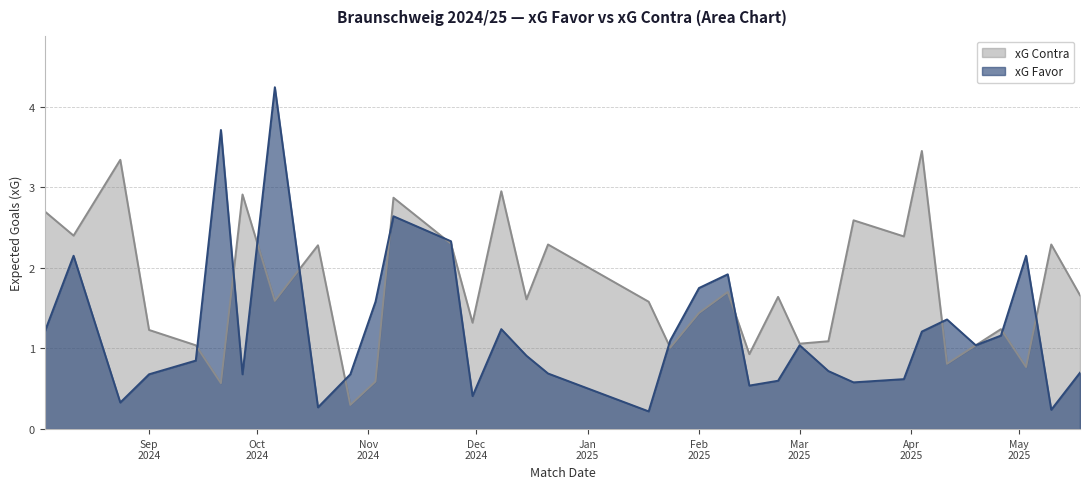

Reading right to left, what are all the values shown in this chart?

xG Favor: 0.7	0.2	2.1	1.2	1.0	1.4	1.2	0.6	0.6	0.7	1.0	0.6	0.5	1.9	1.8	1.1	0.2	0.7	0.9	1.2	0.4	2.3	2.6	1.6	0.7	0.3	4.2	0.7	3.7	0.8	0.7	0.3	2.1	1.2
xG Contra: 1.7	2.3	0.8	1.2	1.0	0.8	3.5	2.4	2.6	1.1	1.1	1.6	0.9	1.7	1.4	1.0	1.6	2.3	1.6	3.0	1.3	2.3	2.9	0.6	0.3	2.3	1.6	2.9	0.6	1.0	1.2	3.3	2.4	2.7